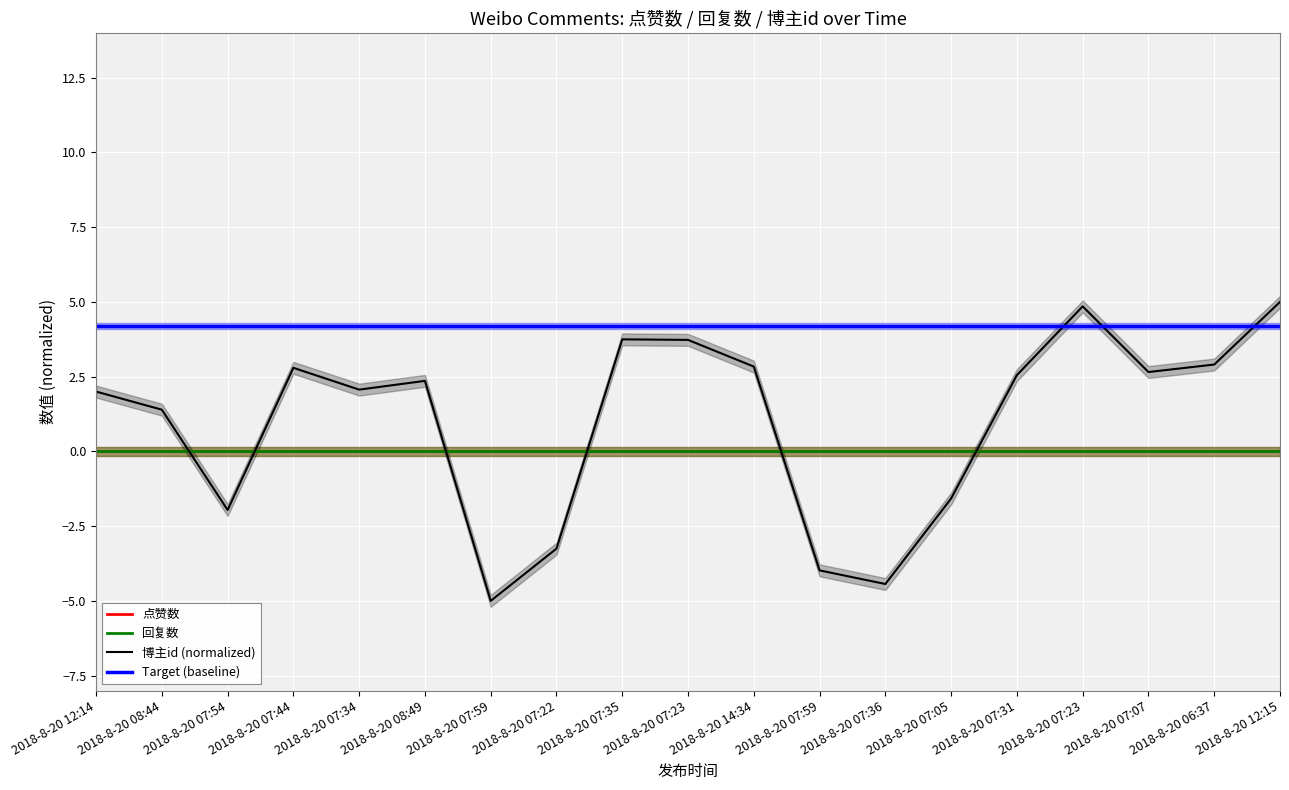

Which series has the largest total across all categories?

Target (baseline)